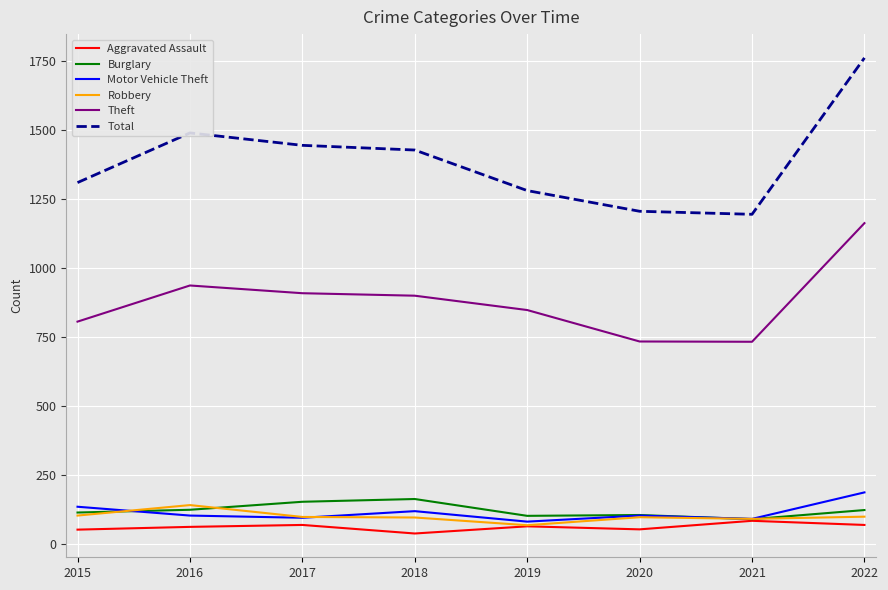

What value does the Burglary series have at 2017, to the nearest 5?

155